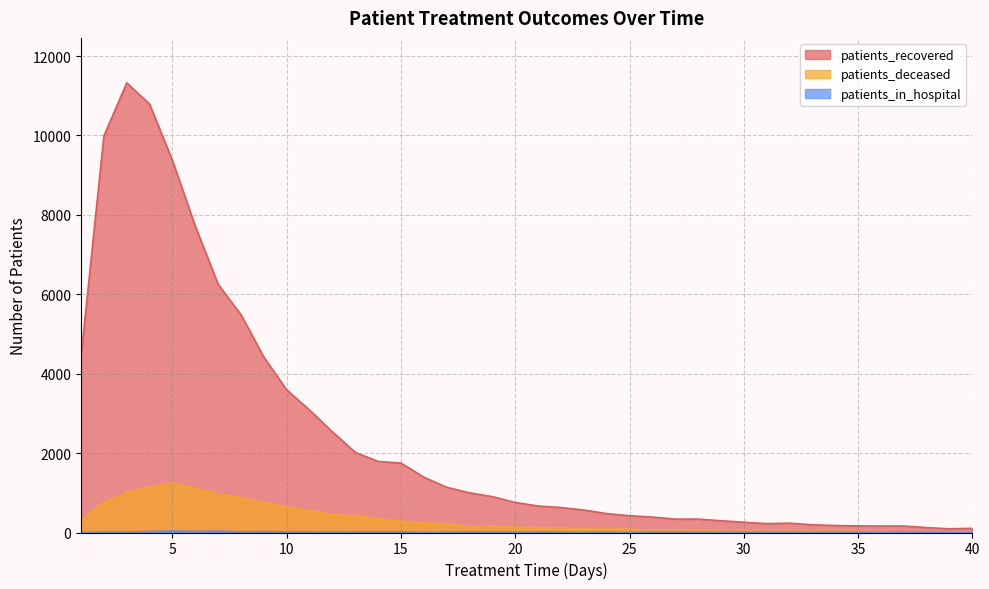

What is the difference between the patients_deceased values at 11 and 3?

452